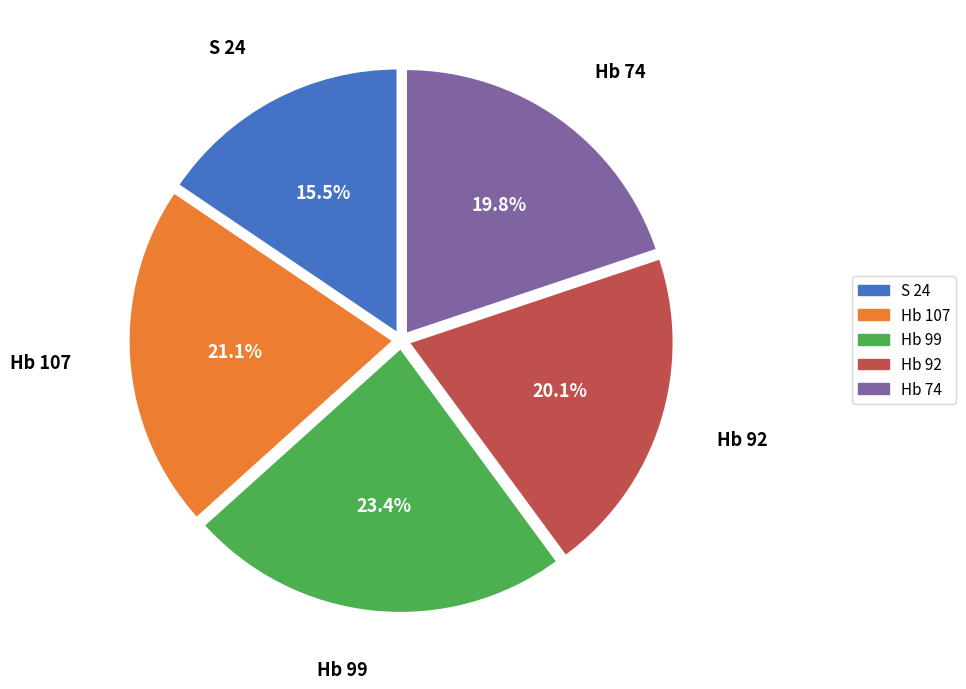

Combined, what portion of the pie is Hb 92 and S 24?

35.6%